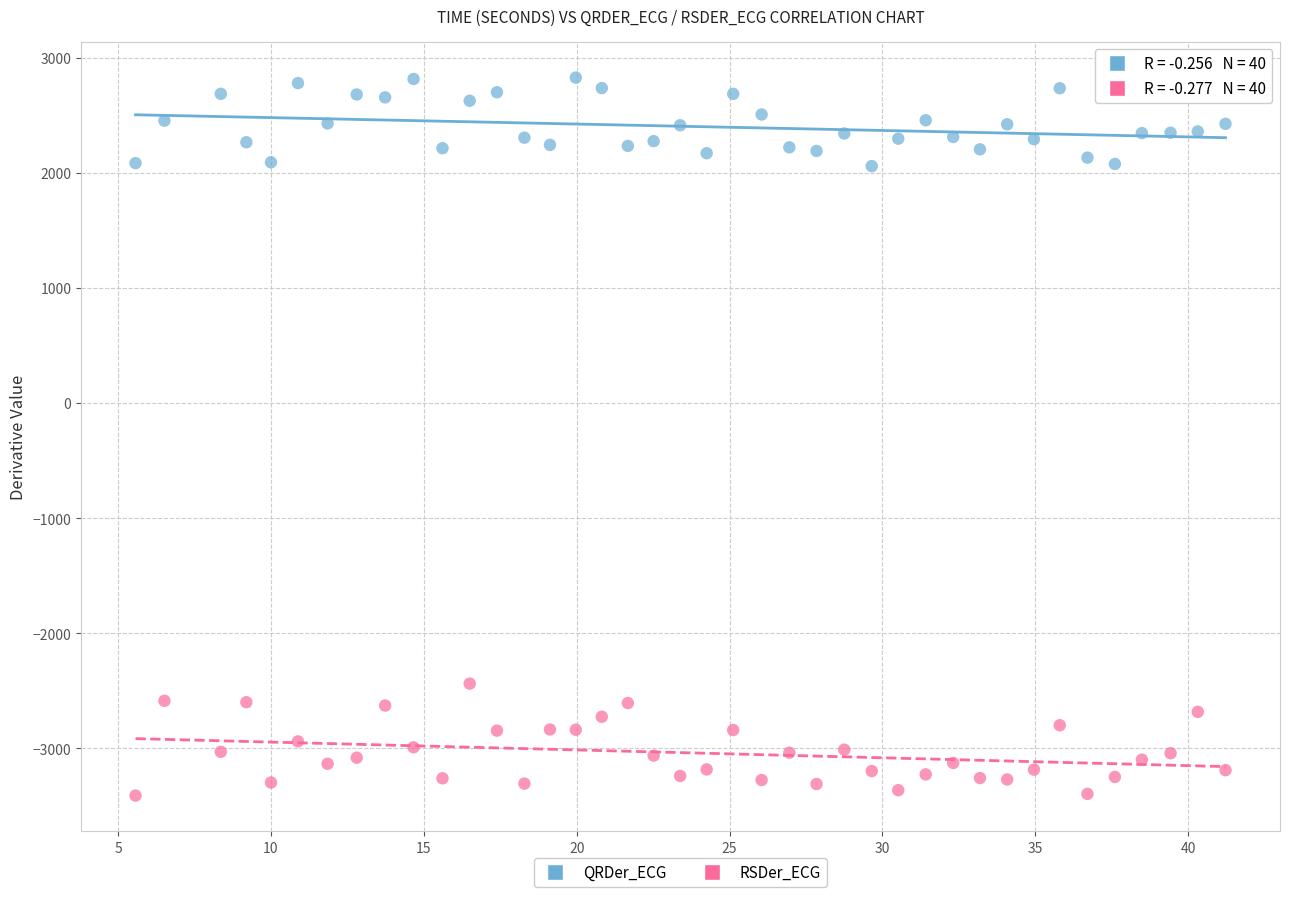

Which series contains the highest Y value?

QRDer_ECG